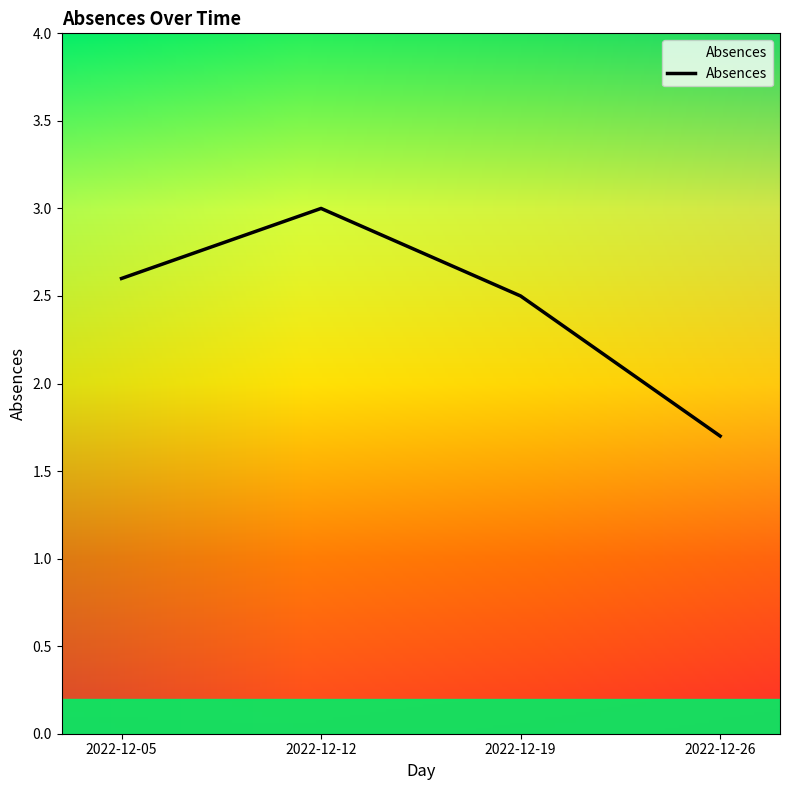

The value at 2022-12-26 is 1.7. True or false?

True